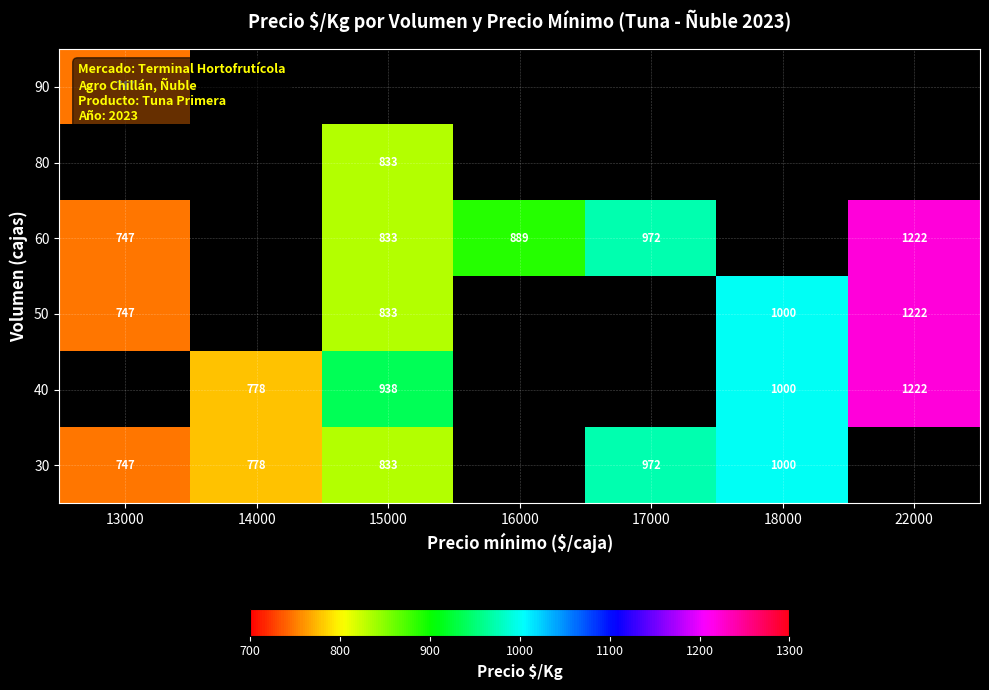

What is the sum of the 50 values at 18000 and 15000?

1833